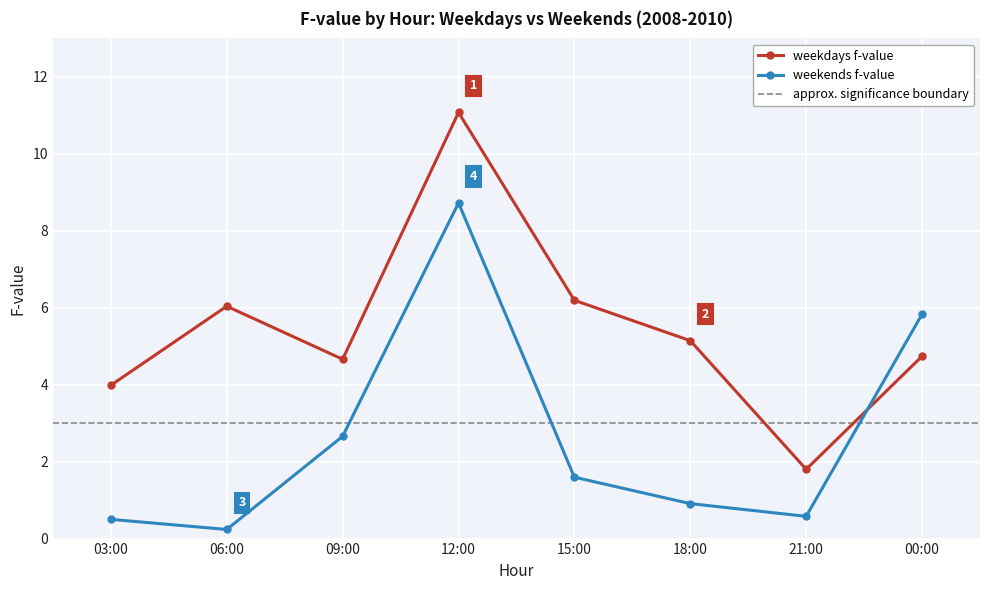

What is the value of the weekends f-value point at the 5th from the left?

1.6